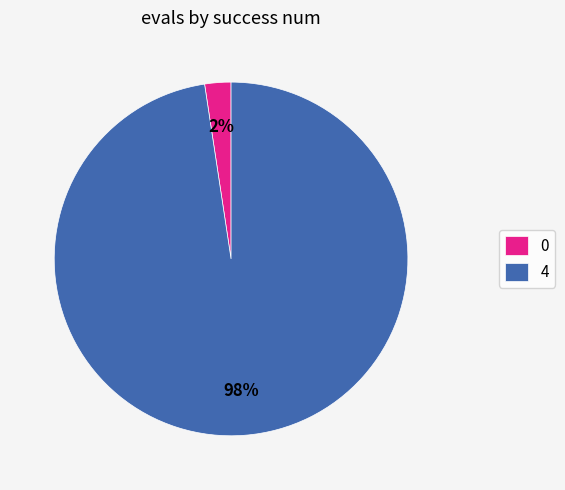

How many slices are in this pie chart?

2